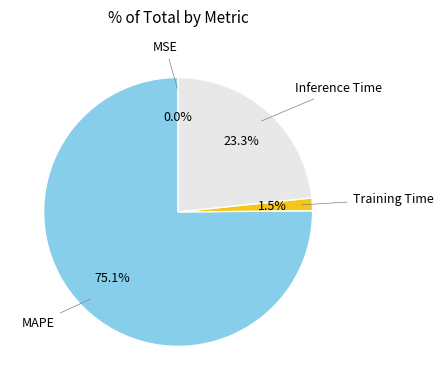

Is there any slice that represents more than half of the pie?

Yes